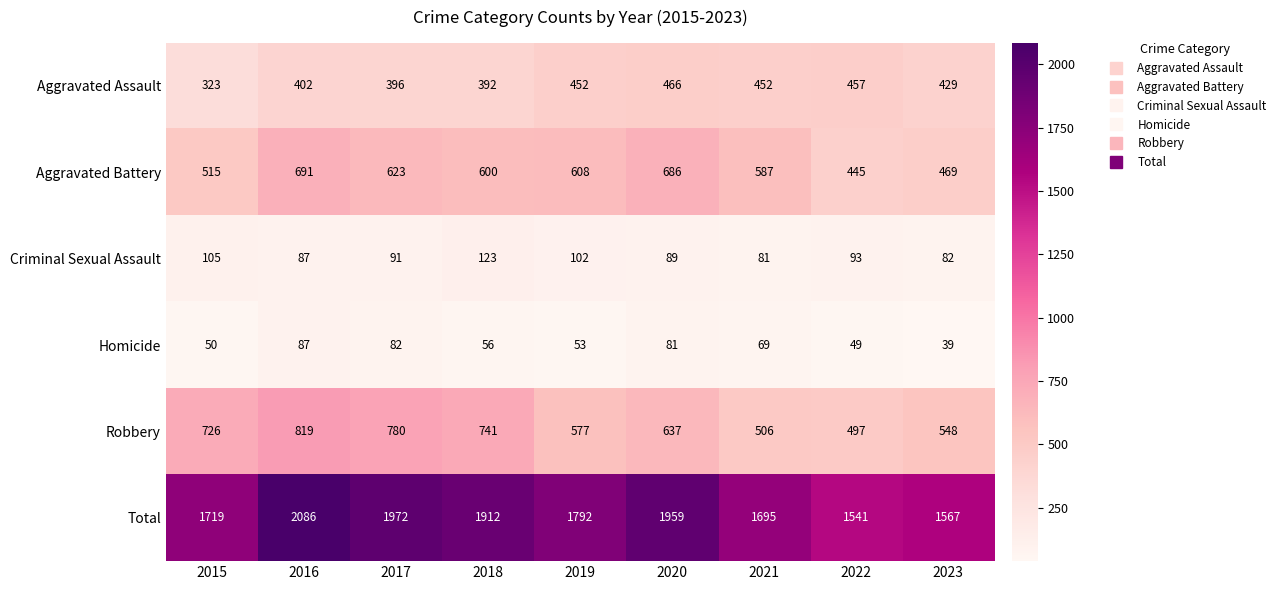

The Total series shows 1567 at 2023. True or false?

True